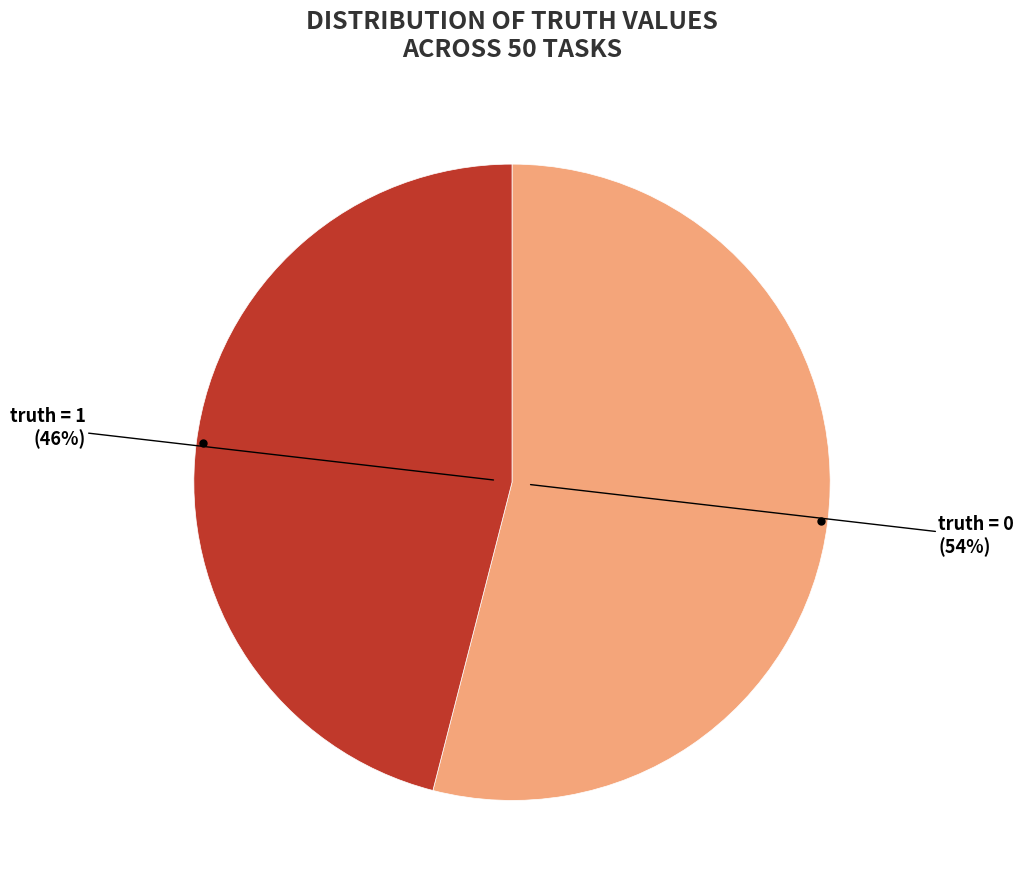

Do truth = 0 and truth = 1 together represent more than half of the pie?

Yes